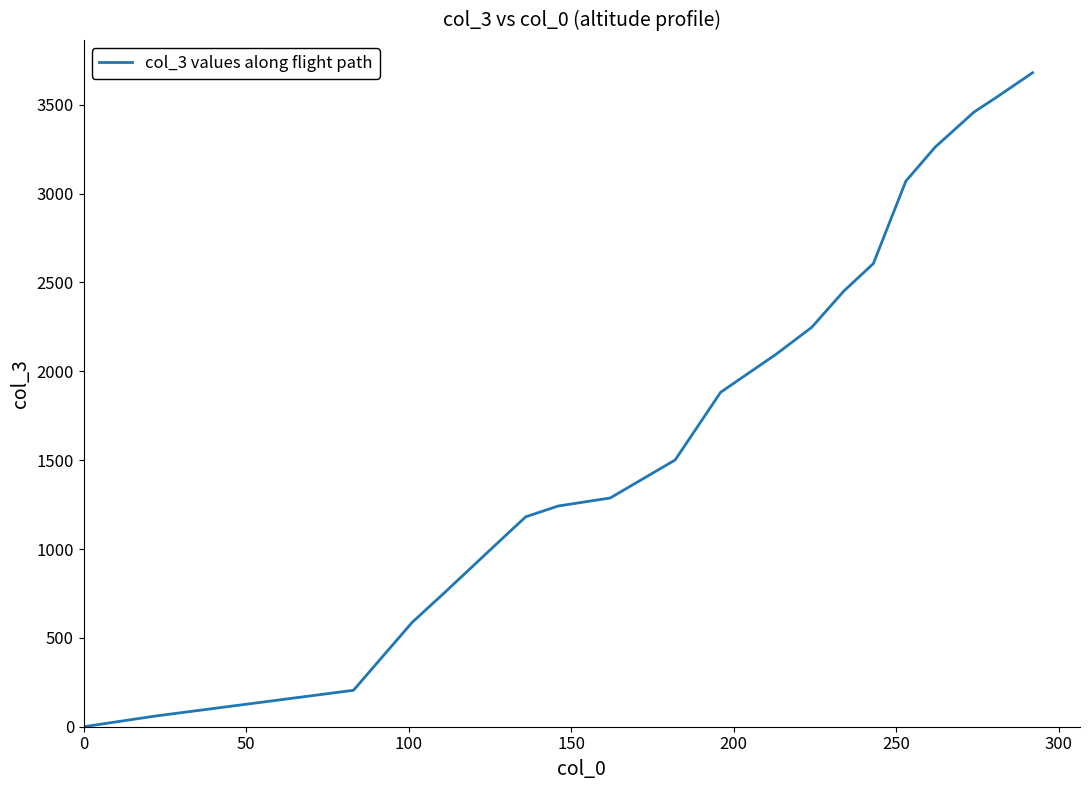

Does the chart have visible grid lines?

No